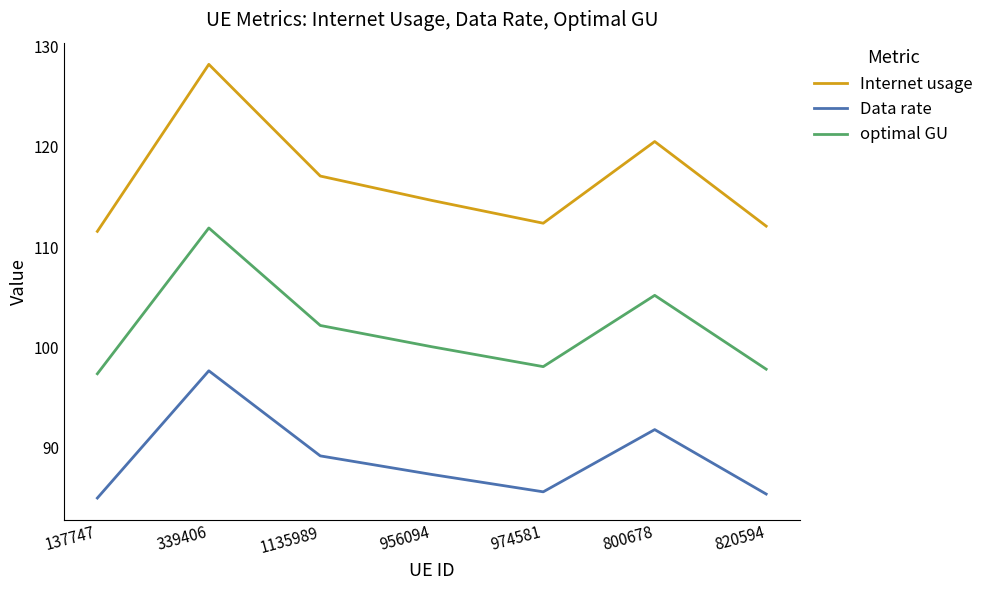

The Internet usage series shows 196.6 at 956094. True or false?

False